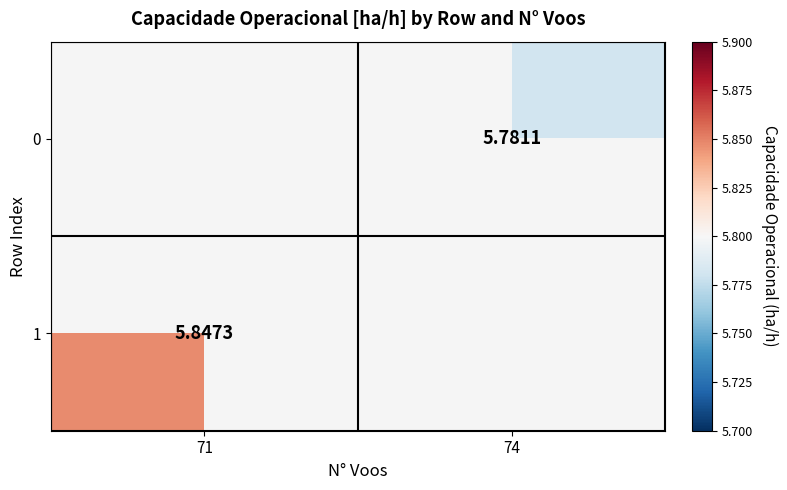

What is the sum of the 0 values at 71 and 74?

5.8